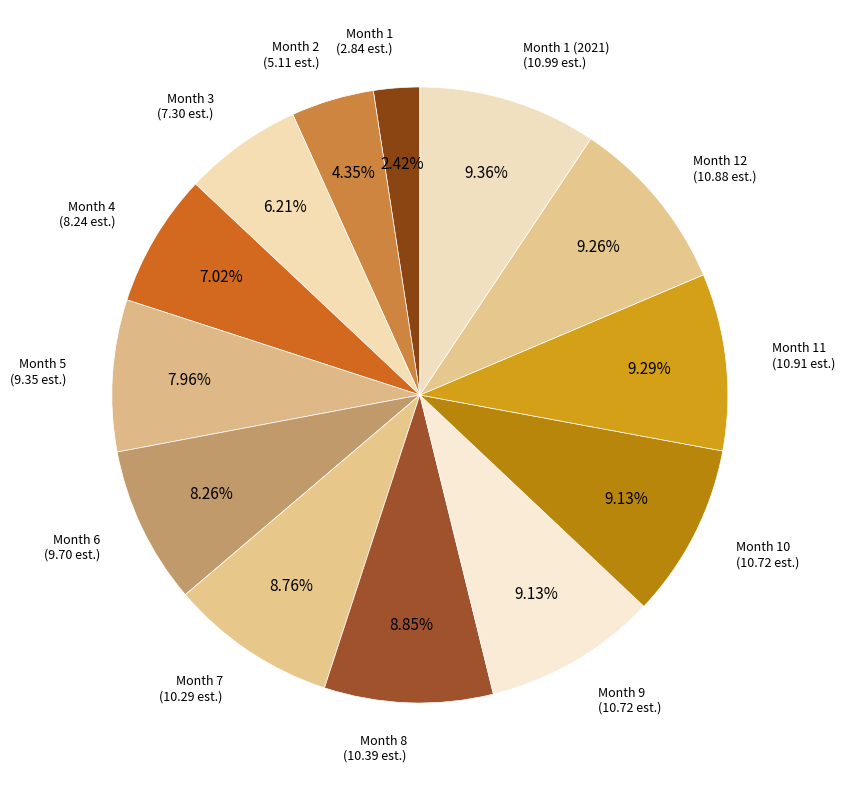

What percentage do Month 6 and Month 9 together represent?

17.4%